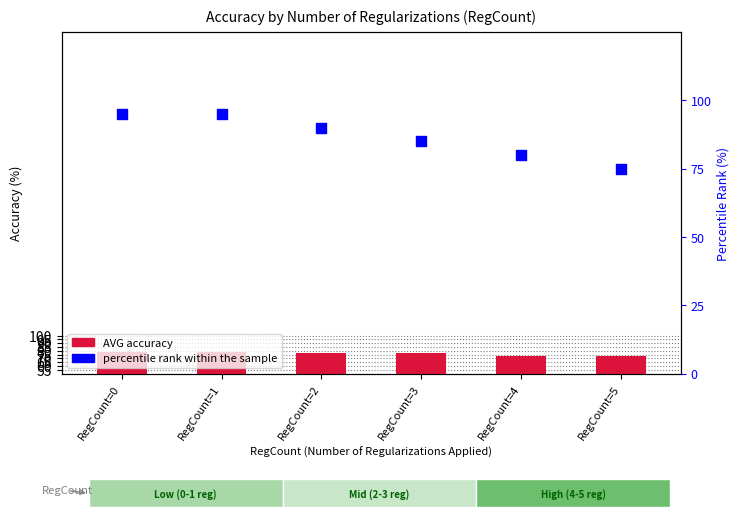

Is the value of percentile rank within the sample at RegCount=0 greater than the value of AVG accuracy at RegCount=1?

Yes